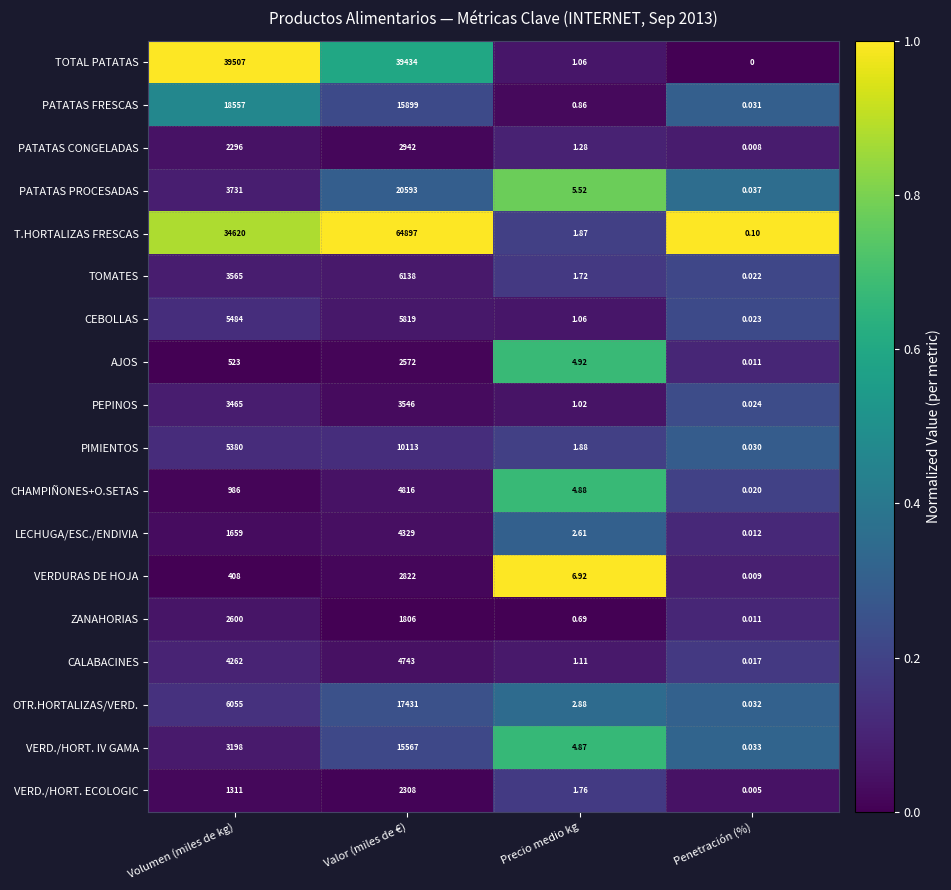

Which series has the largest total across all categories?

T.HORTALIZAS FRESCAS